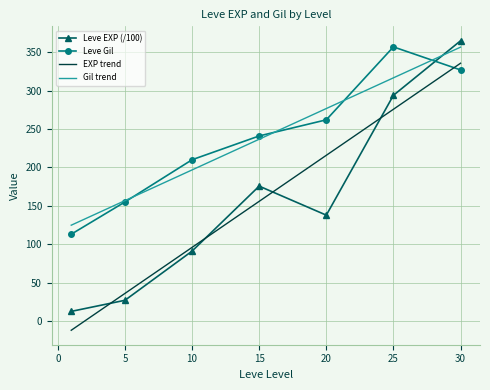

What is the maximum value for Leve Gil?

357.0